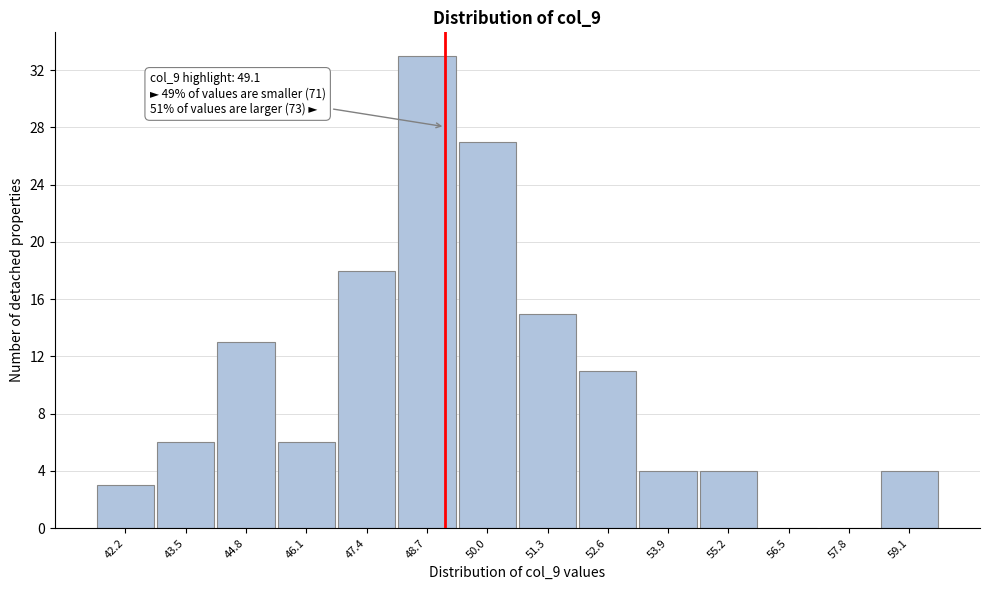

Over which range of the x-axis is the bar tallest?

48.0 to 49.4